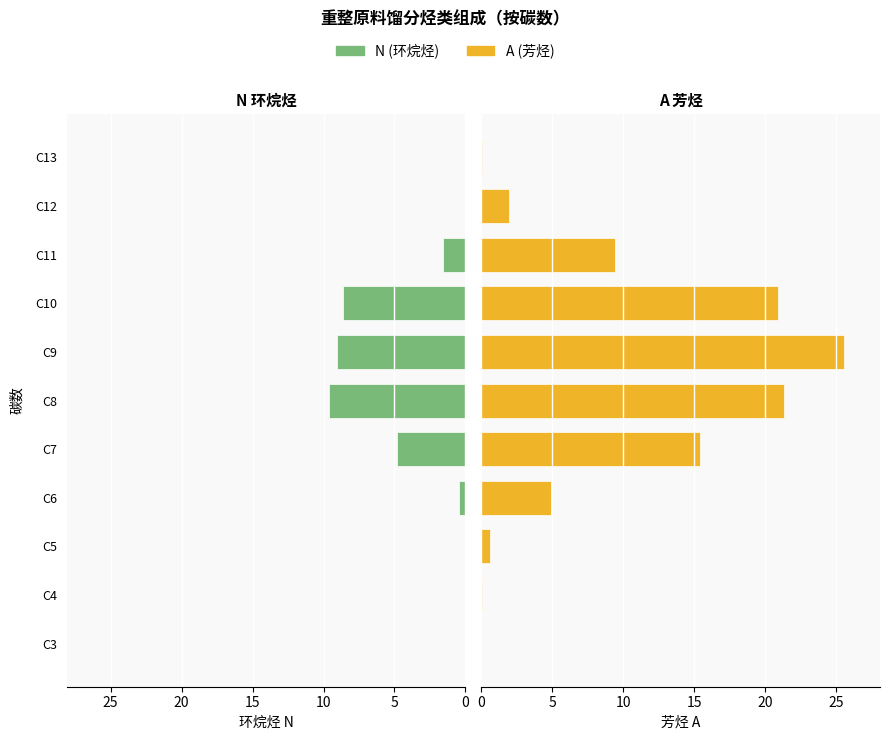

Rank the series by their average value, from highest to lowest.

A (芳烃), N (环烷烃)